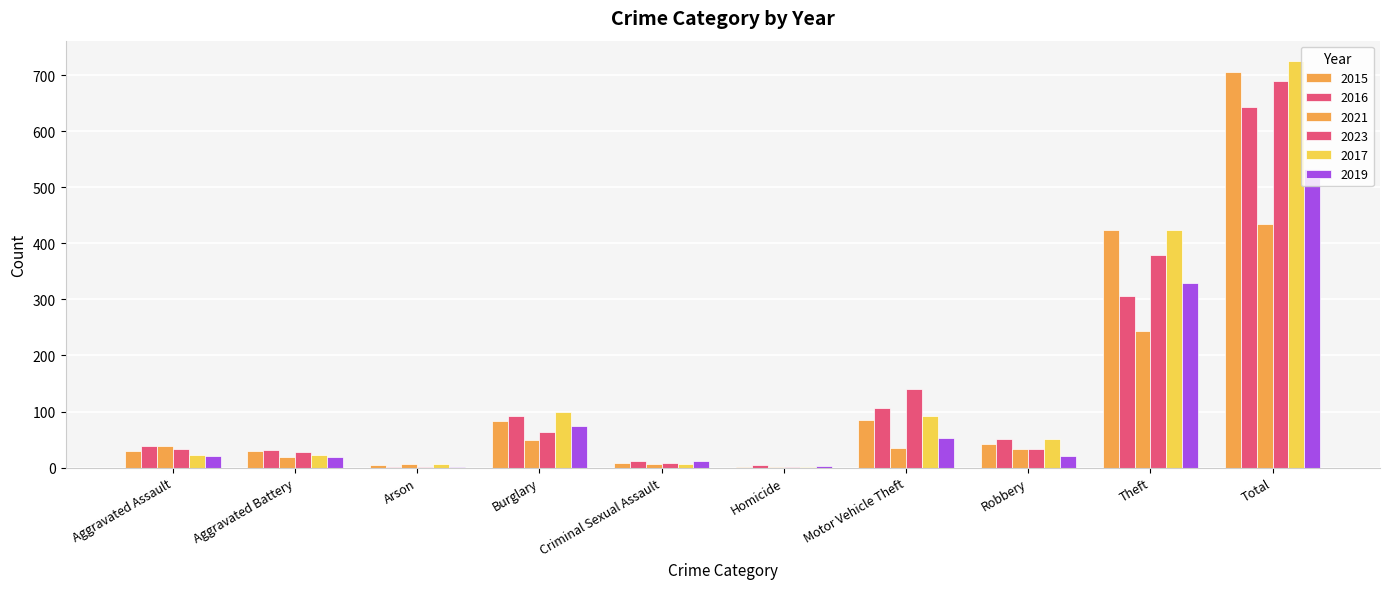

Between Aggravated Battery and Total, which series saw the biggest shift?

2017